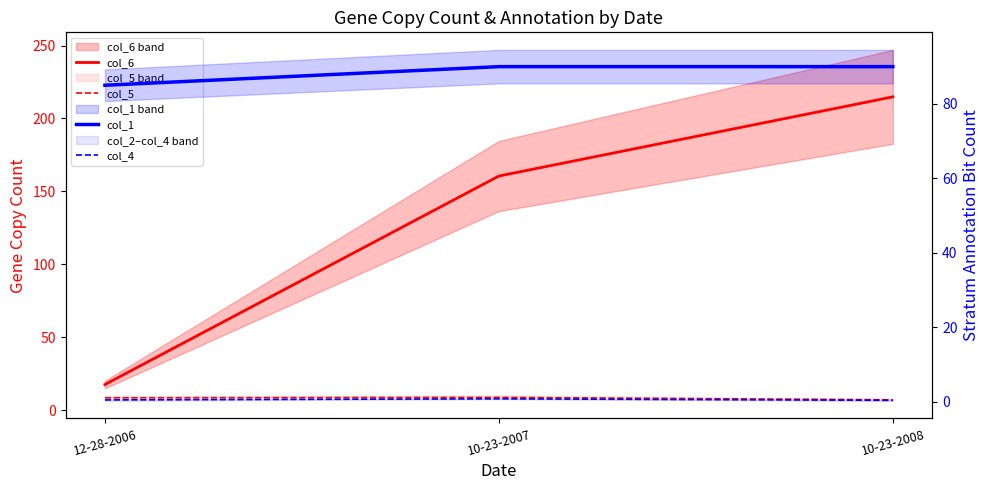

Which category has the highest value across all series?

10-23-2008